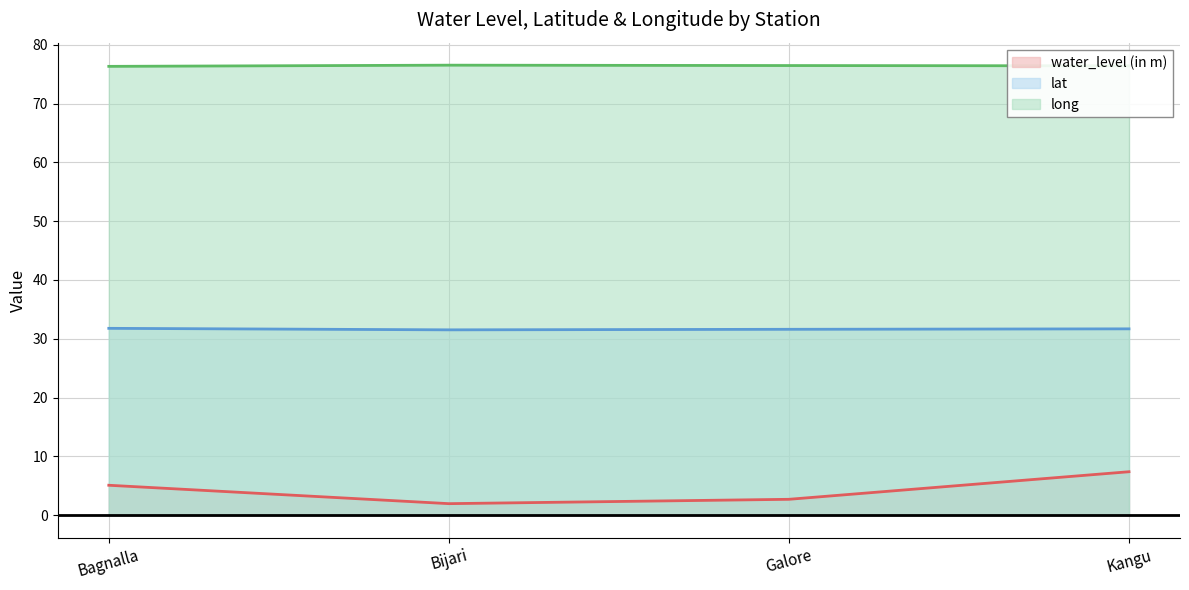

List the series in order of their overall mean, lowest first.

water_level (in m), lat, long